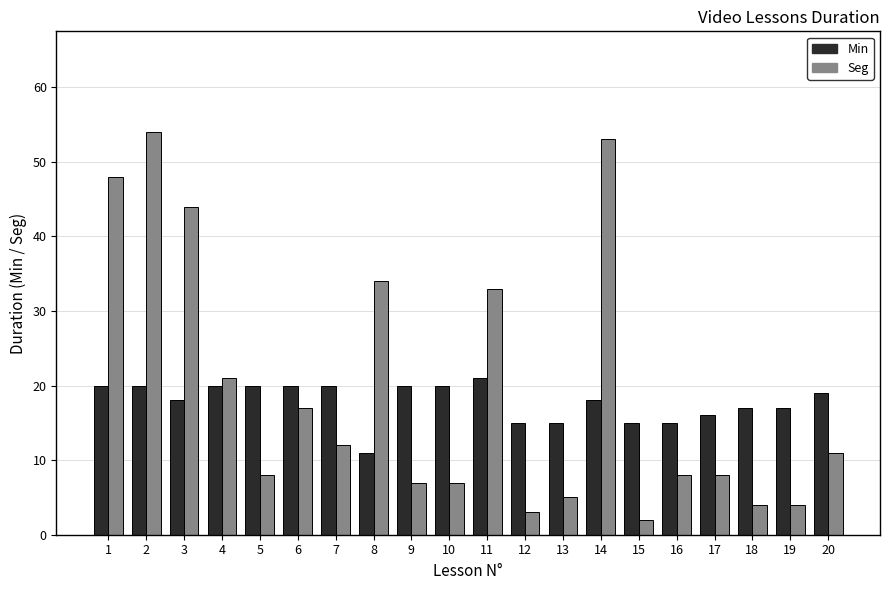

What is the value of the Min bar at the 6th from the left?

20